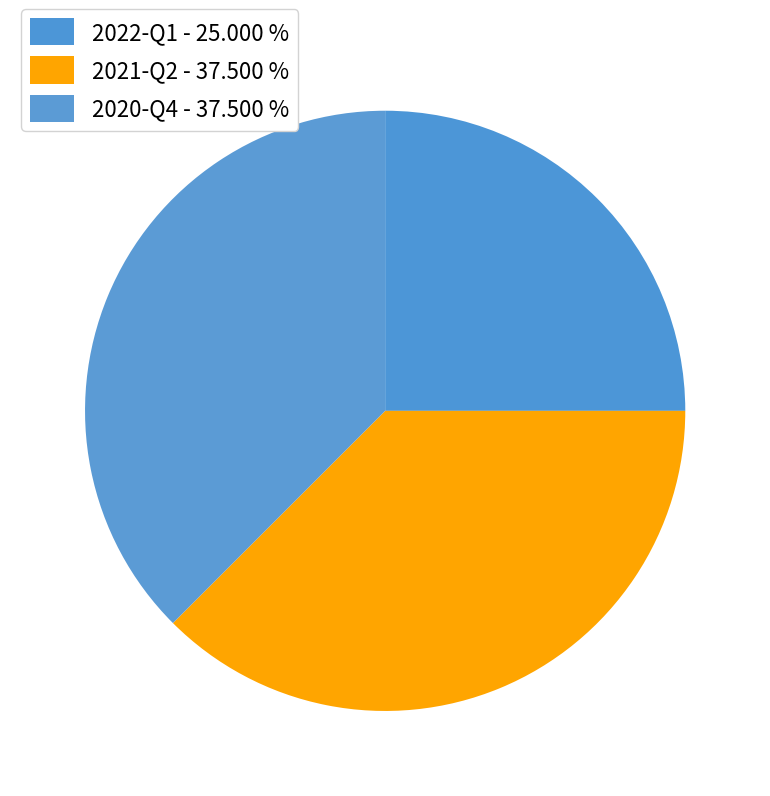

Does any single category account for the majority?

No